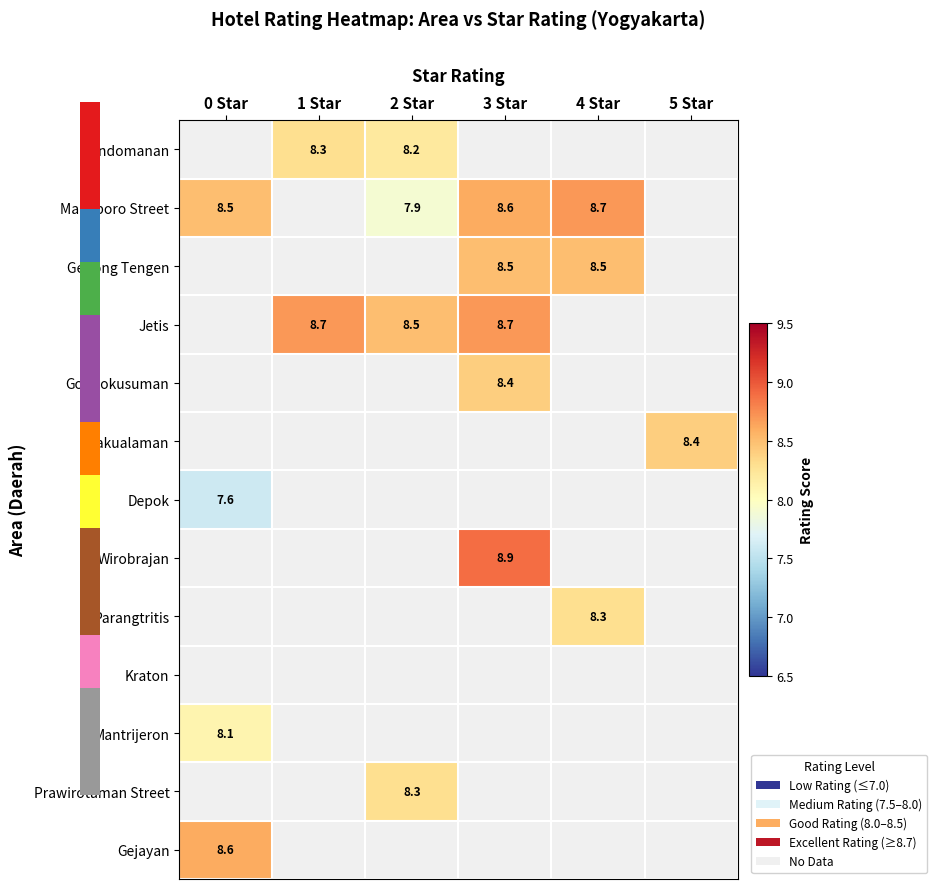

What is the greatest value displayed?

8.9